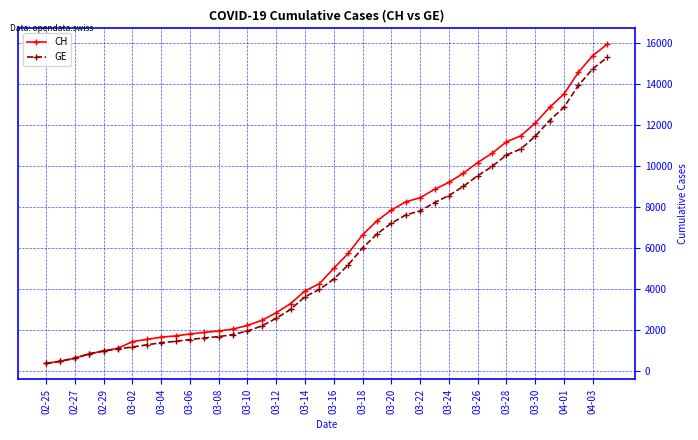

Which series has the widest spread of values?

CH